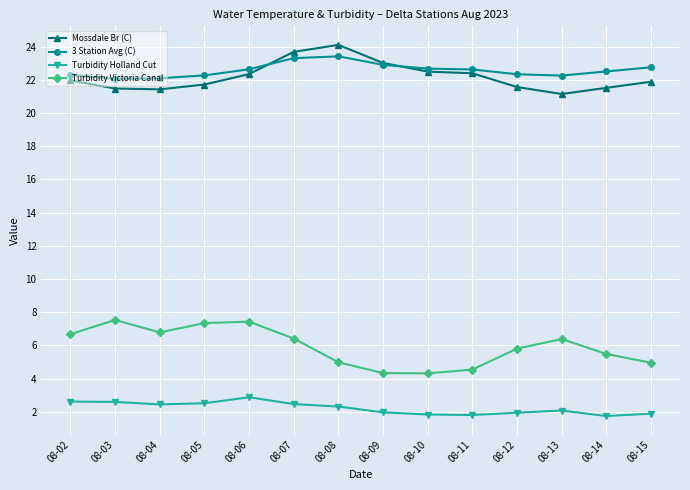

At which label does Mossdale Br (C) reach its peak?

08-08